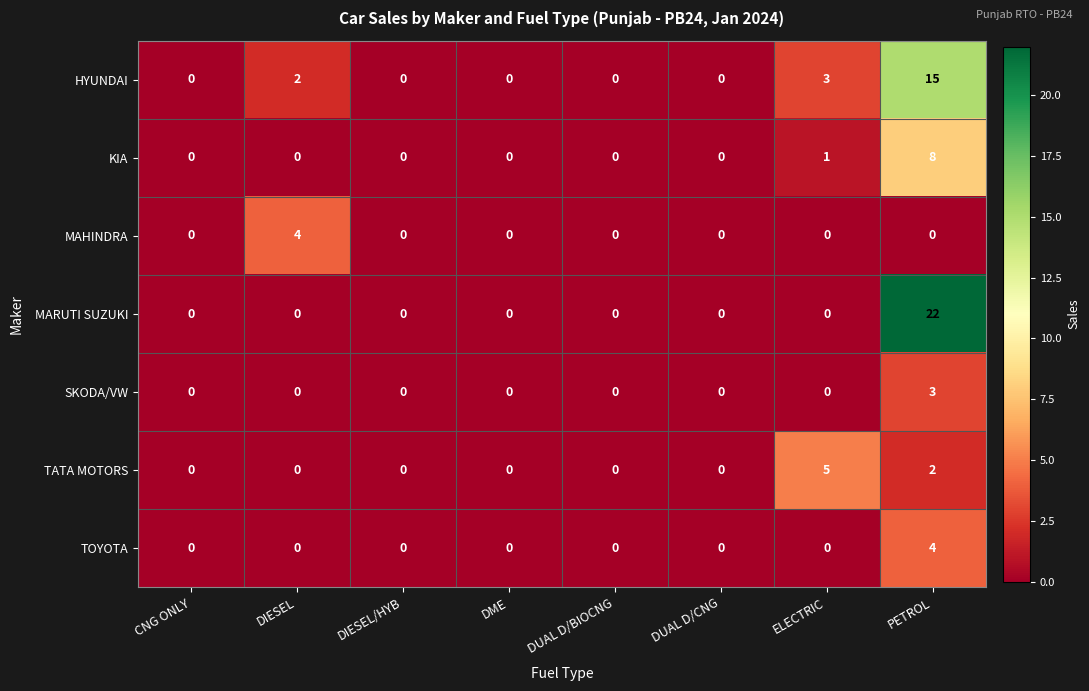

How many distinct data groups are displayed?

7